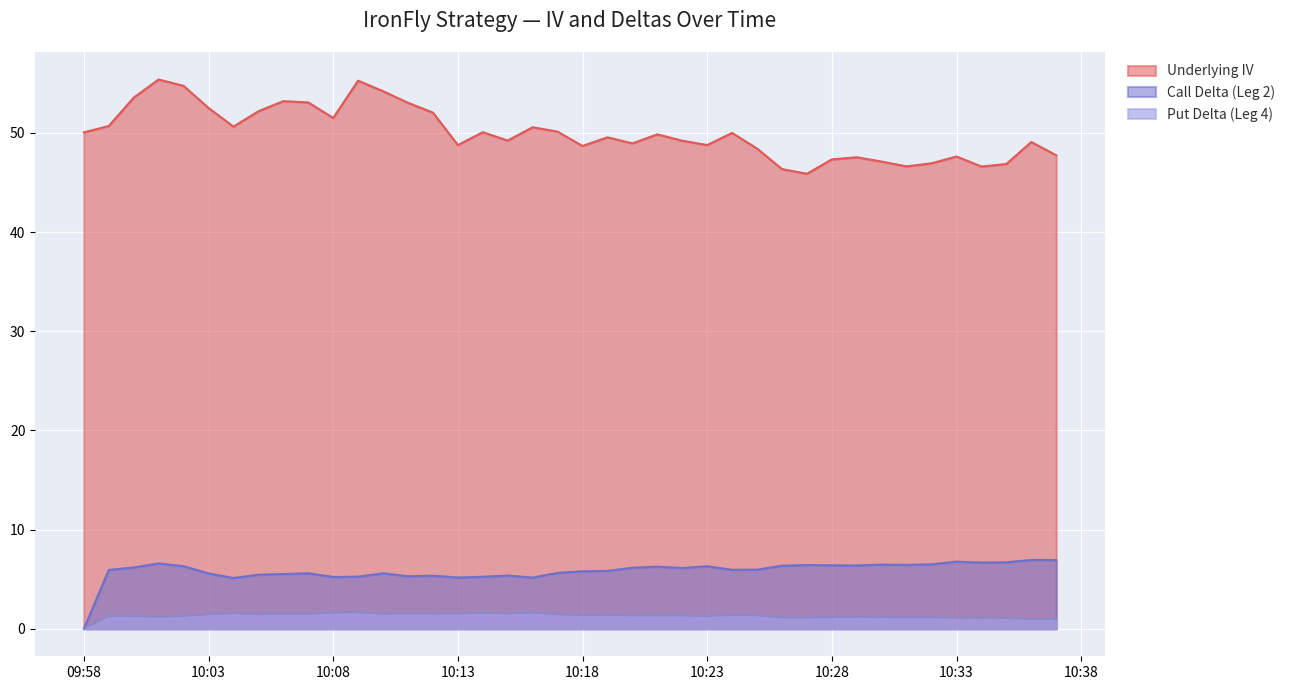

True or false: Call Delta (Leg 2) and Underlying IV intersect in this chart.

False